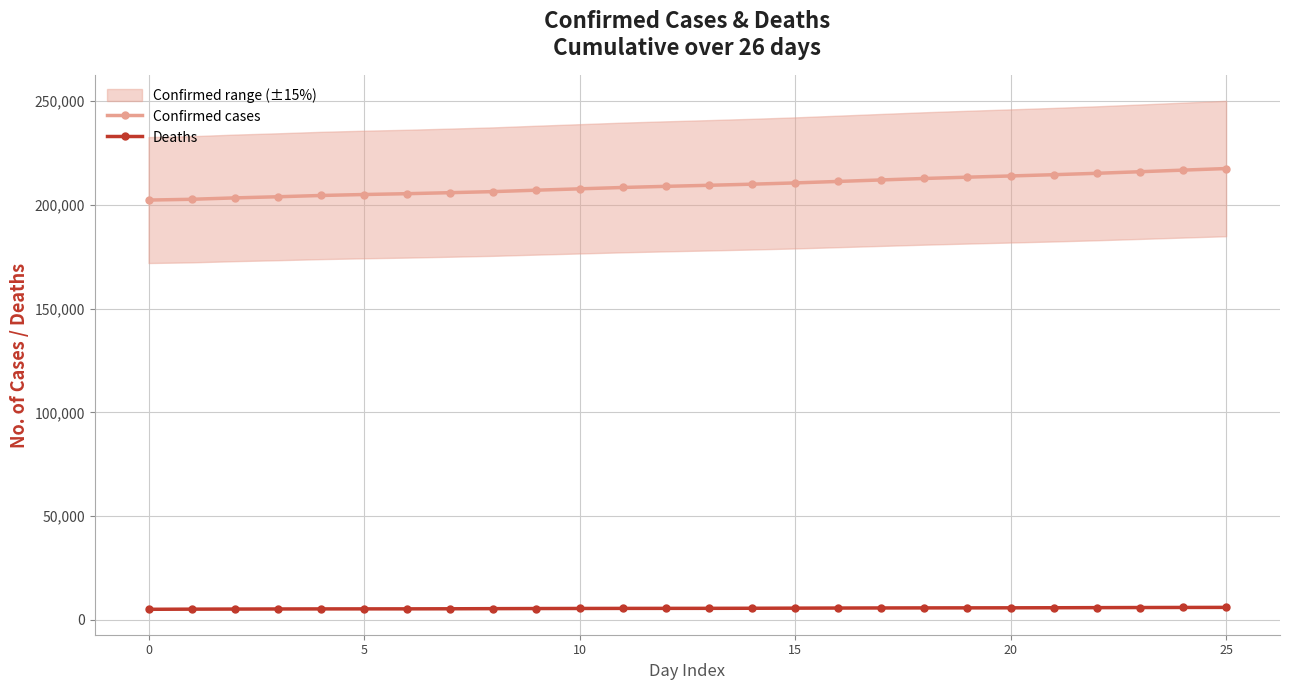

Is the value of Deaths at 9 greater than the value of Confirmed cases at 6?

No